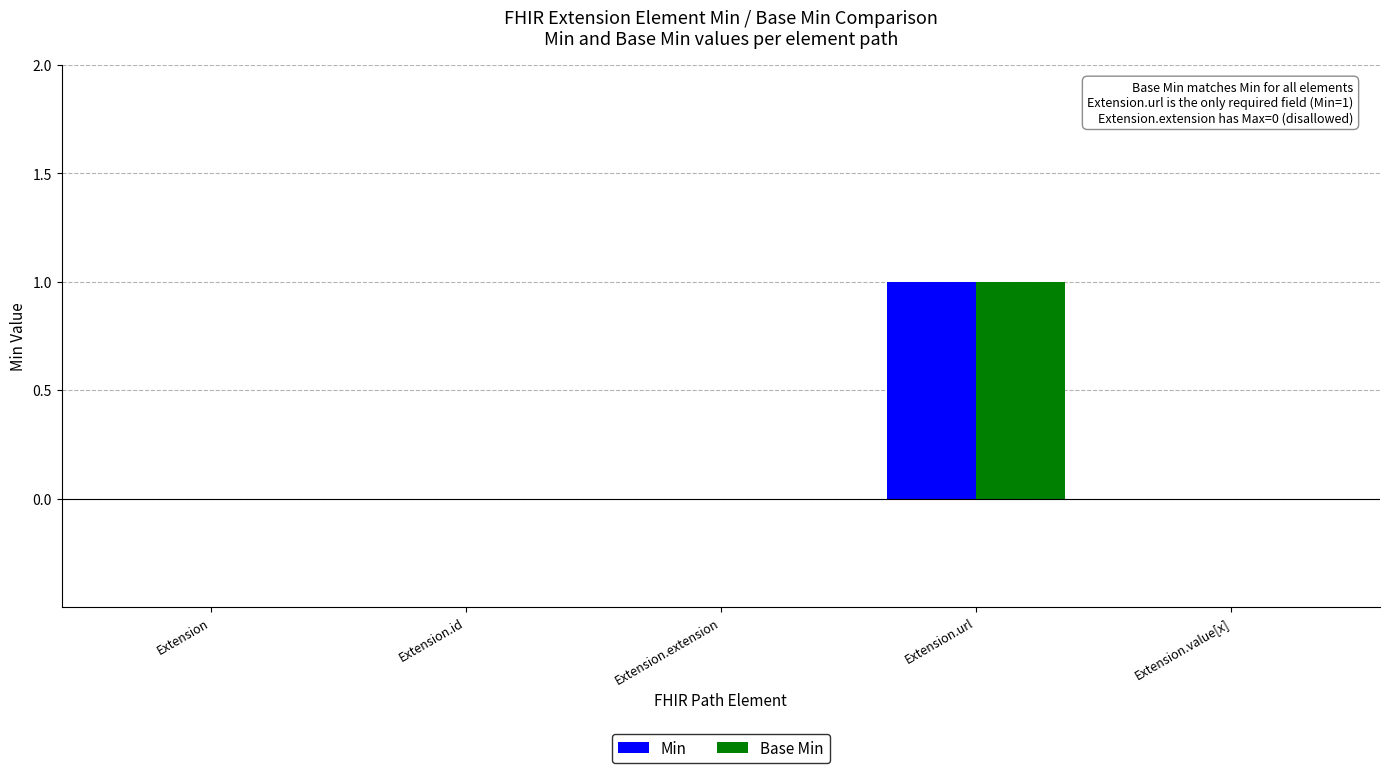

At which label does Base Min reach its peak?

Extension.url